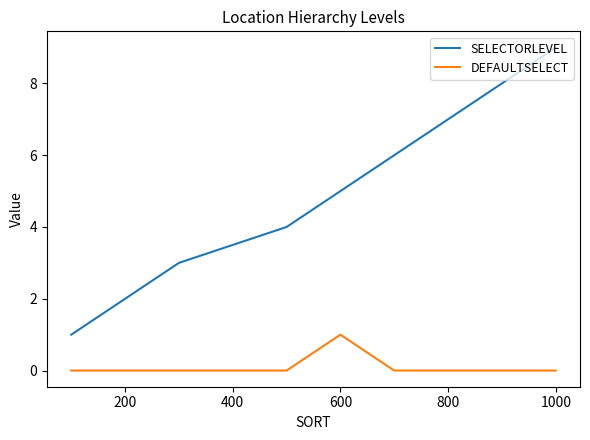

Which series has the widest spread of values?

SELECTORLEVEL